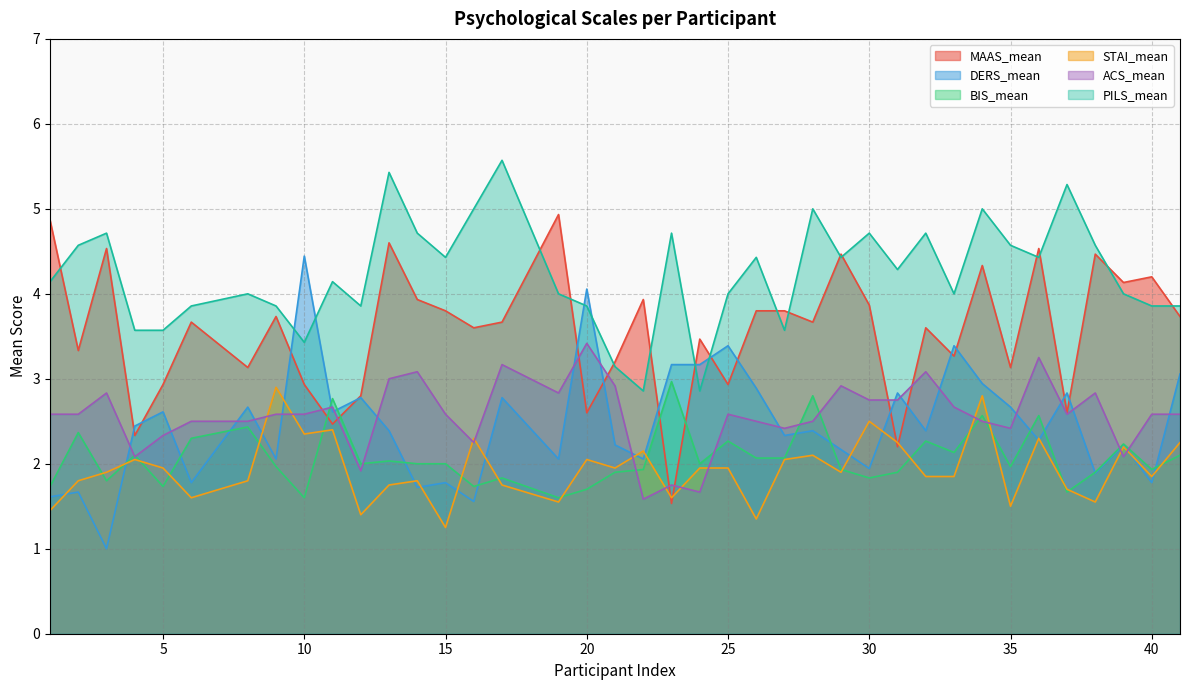

How many values in the PILS_mean series are below 4?

13